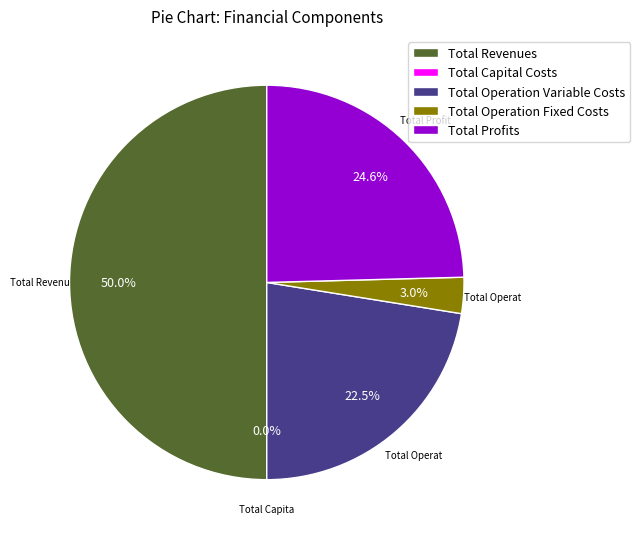

What is the smallest slice in the pie chart?

Total Capital Costs